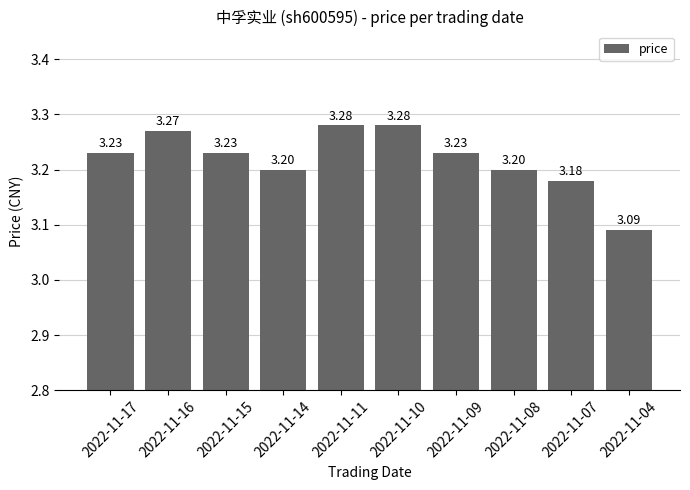

What is the difference between the maximum and second lowest values?

0.1